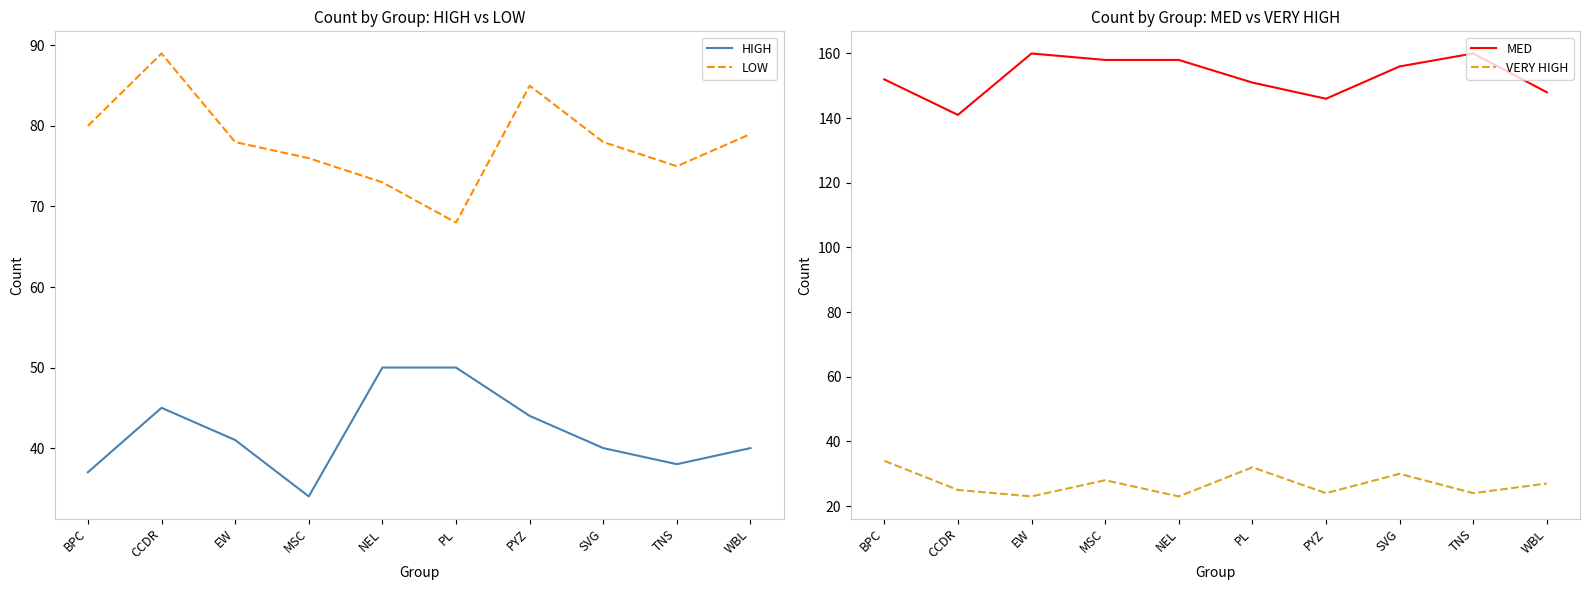

What is the difference between the second highest and second lowest values in the VERY HIGH series?

9